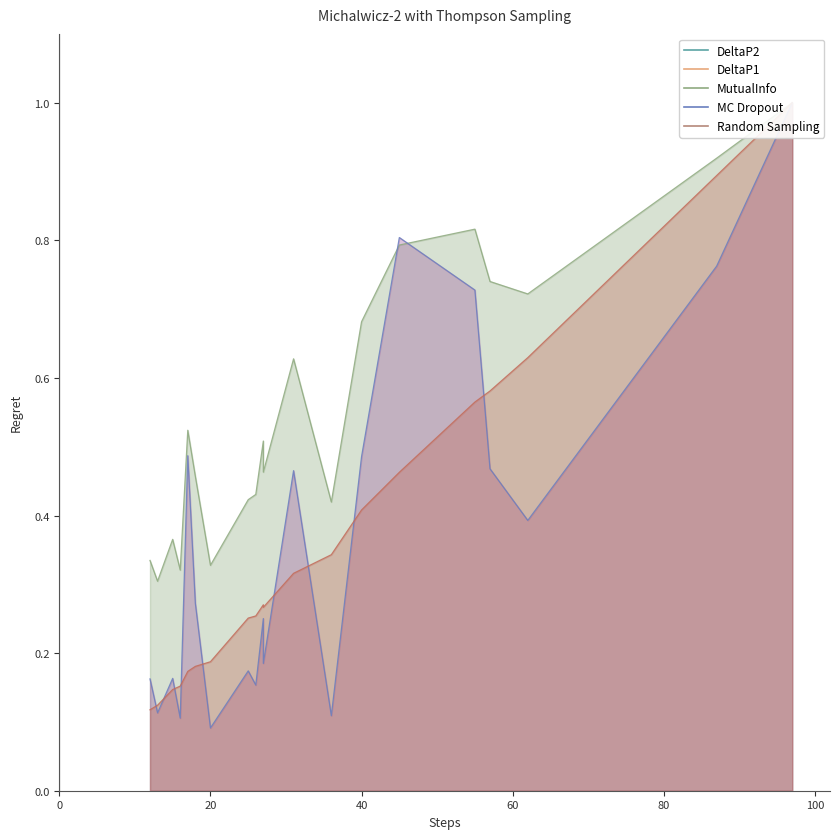

What is the value of the DeltaP1 (norm) point at the 2nd from the left?

0.1